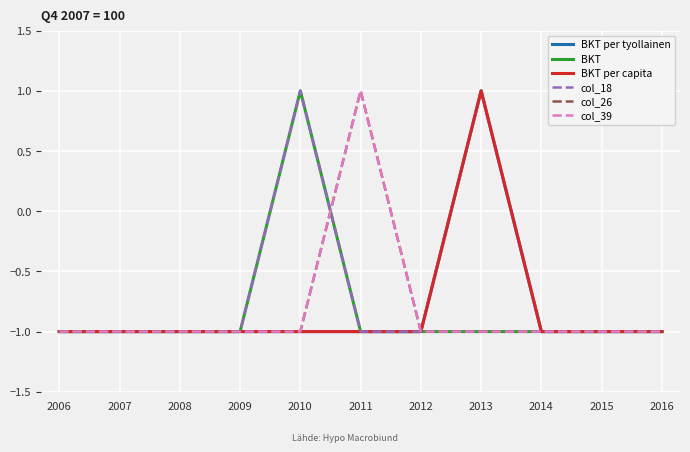

Reading left to right, extract all data points from this chart.

BKT per tyollainen: 2006=-1	2007=-1	2008=-1	2009=-1	2010=-1	2011=-1	2012=-1	2013=1	2014=-1	2015=-1	2016=-1
BKT: 2006=-1	2007=-1	2008=-1	2009=-1	2010=1	2011=-1	2012=-1	2013=-1	2014=-1	2015=-1	2016=-1
BKT per capita: 2006=-1	2007=-1	2008=-1	2009=-1	2010=-1	2011=-1	2012=-1	2013=1	2014=-1	2015=-1	2016=-1
col_18: 2006=-1	2007=-1	2008=-1	2009=-1	2010=1	2011=-1	2012=-1	2013=-1	2014=-1	2015=-1	2016=-1
col_26: 2006=-1	2007=-1	2008=-1	2009=-1	2010=-1	2011=1	2012=-1	2013=-1	2014=-1	2015=-1	2016=-1
col_39: 2006=-1	2007=-1	2008=-1	2009=-1	2010=-1	2011=1	2012=-1	2013=-1	2014=-1	2015=-1	2016=-1